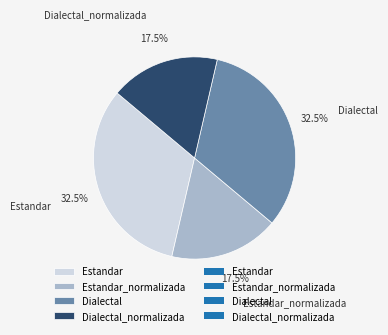

Count the number of slices in the pie.

4